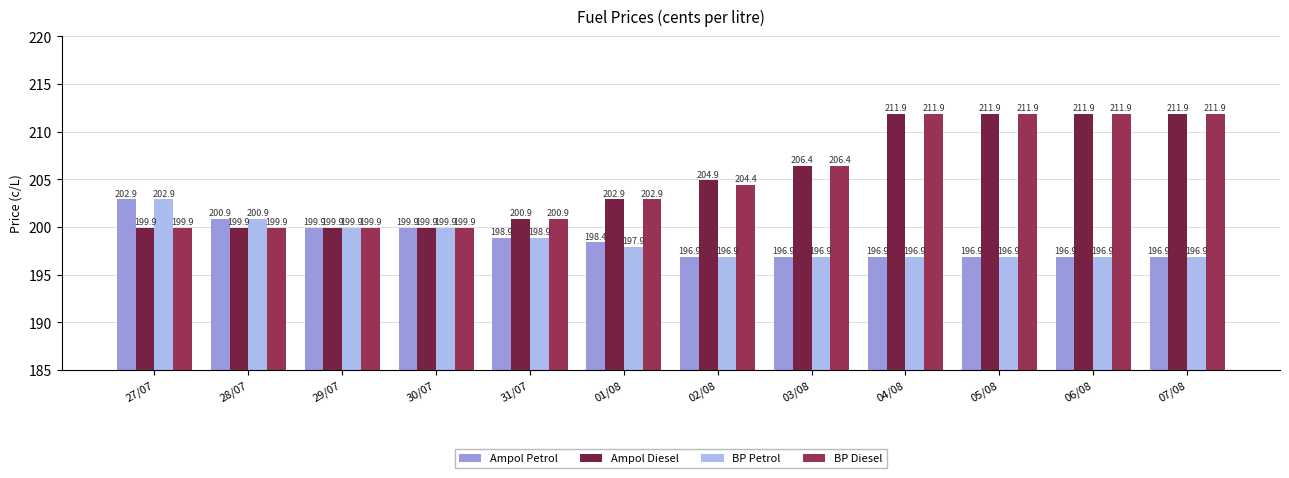

What is the label of the 8th bar from the right?

31/07